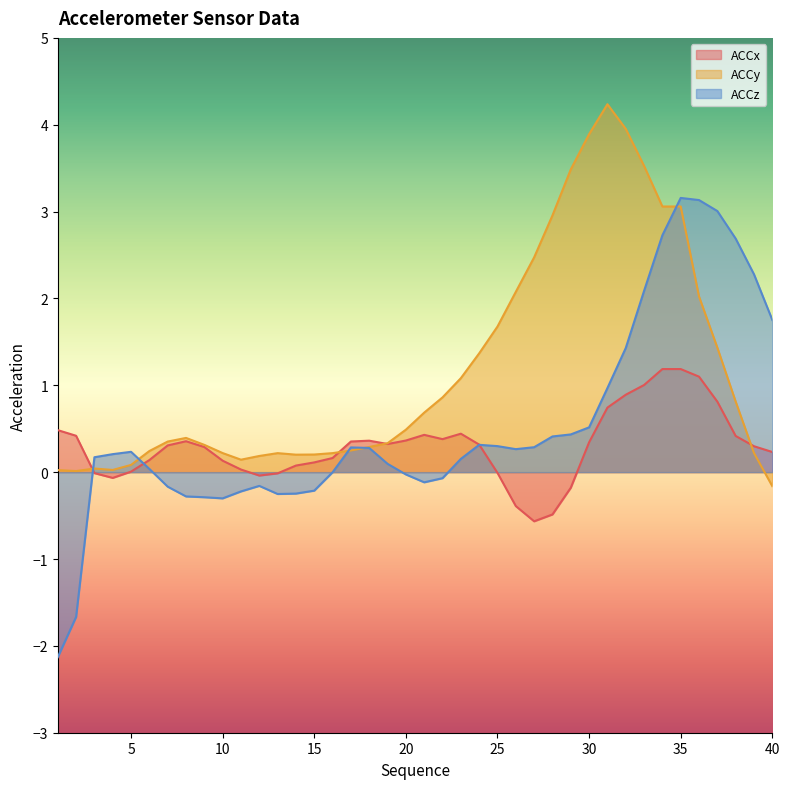

Reading left to right, list all the values displayed in this chart.

ACCx: 0.5	0.4	-0.0	-0.1	0.0	0.1	0.3	0.4	0.3	0.1	0.0	-0.0	-0.0	0.1	0.1	0.2	0.4	0.4	0.3	0.4	0.4	0.4	0.4	0.3	-0.0	-0.4	-0.6	-0.5	-0.2	0.3	0.7	0.9	1.0	1.2	1.2	1.1	0.8	0.4	0.3	0.2
ACCy: 0.0	0.0	0.0	0.0	0.1	0.2	0.4	0.4	0.3	0.2	0.1	0.2	0.2	0.2	0.2	0.2	0.2	0.3	0.3	0.5	0.7	0.9	1.1	1.4	1.7	2.1	2.5	3.0	3.5	3.9	4.2	4.0	3.5	3.1	3.1	2.0	1.4	0.8	0.2	-0.2
ACCz: -2.1	-1.7	0.2	0.2	0.2	0.0	-0.2	-0.3	-0.3	-0.3	-0.2	-0.2	-0.3	-0.2	-0.2	-0.0	0.3	0.3	0.1	-0.0	-0.1	-0.1	0.2	0.3	0.3	0.3	0.3	0.4	0.4	0.5	1.0	1.4	2.1	2.7	3.2	3.1	3.0	2.7	2.3	1.8